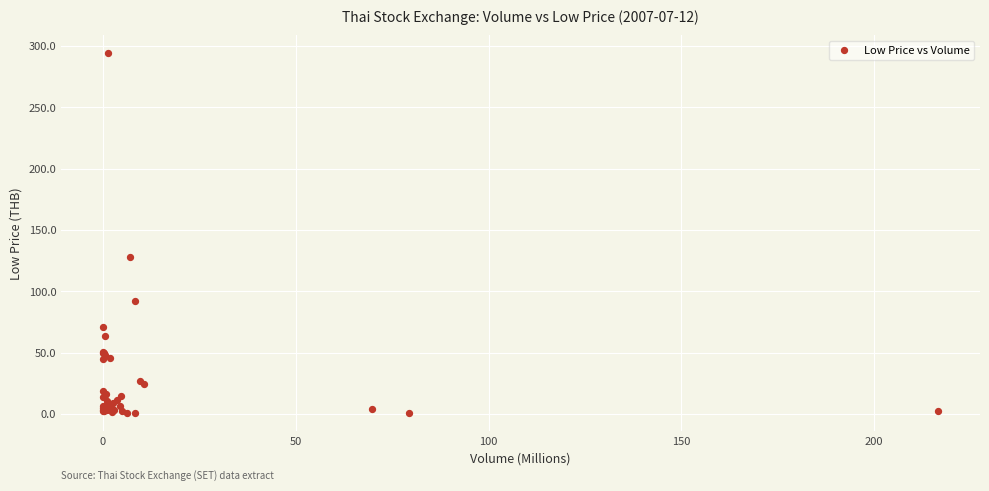

What Y value in the scatter plot is closest to 147?

128.0